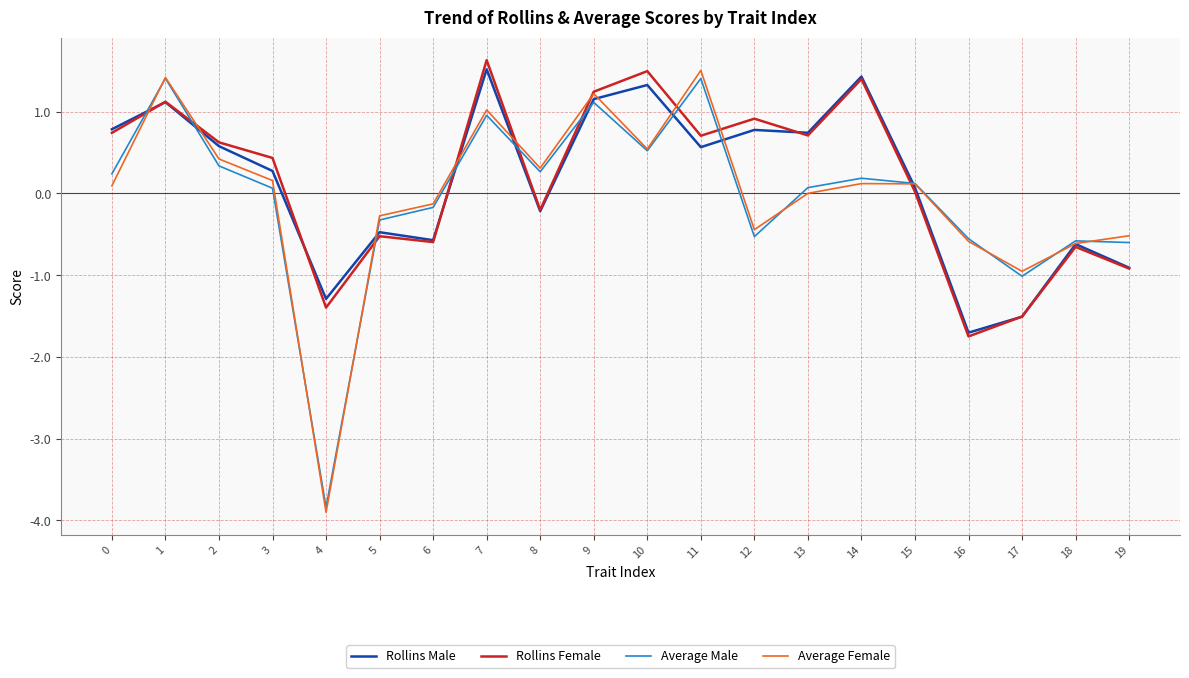

What is the average value of the Rollins Female series?

0.2